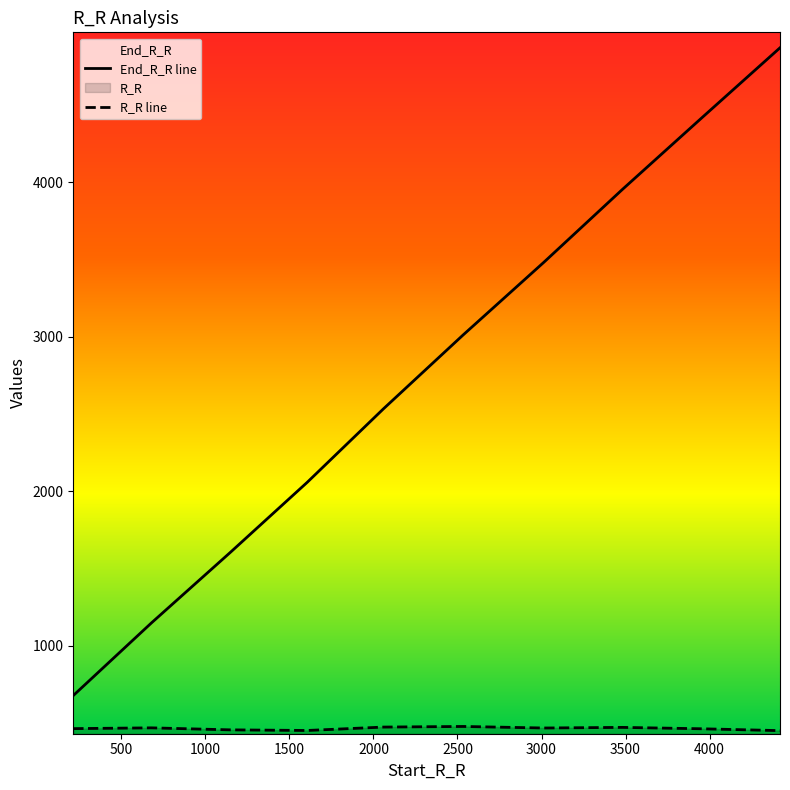

True or false: End_R_R has a value of 3955 at 3482.

True